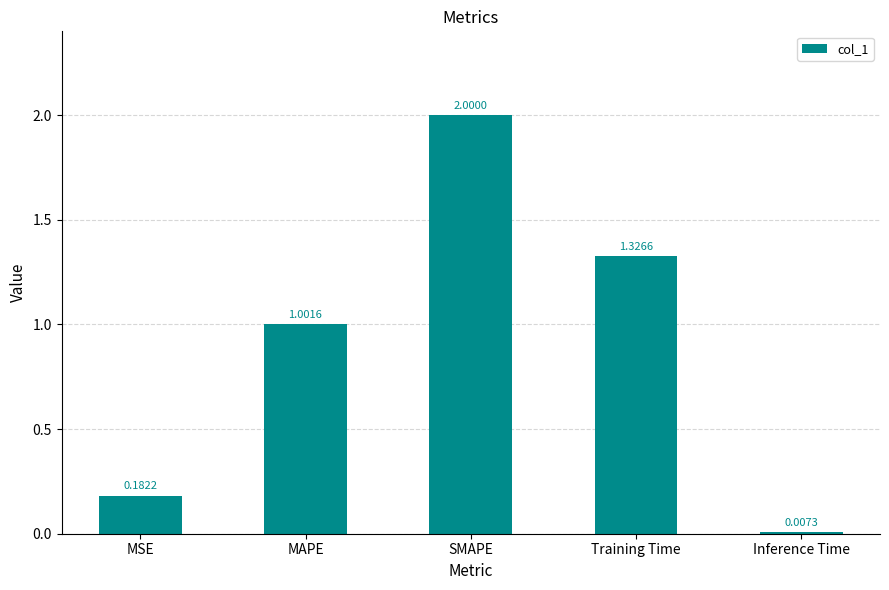

Does the chart contain any negative values?

No